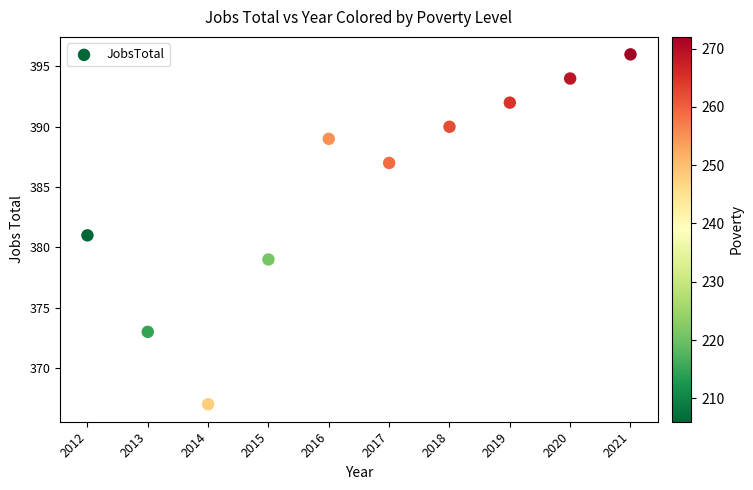

What is the range of X values (max minus min)?

9